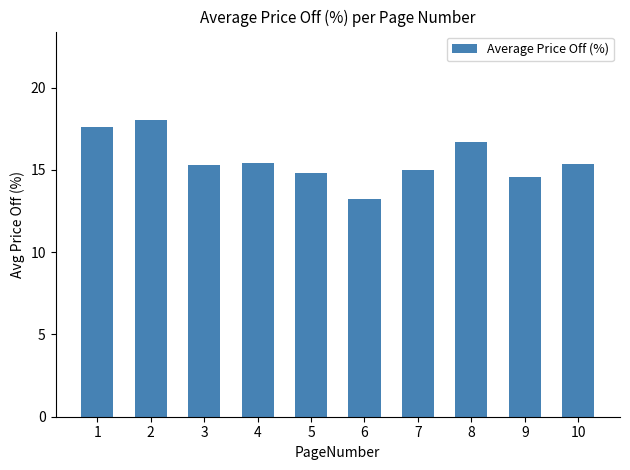

What is the sum of all values?

155.8